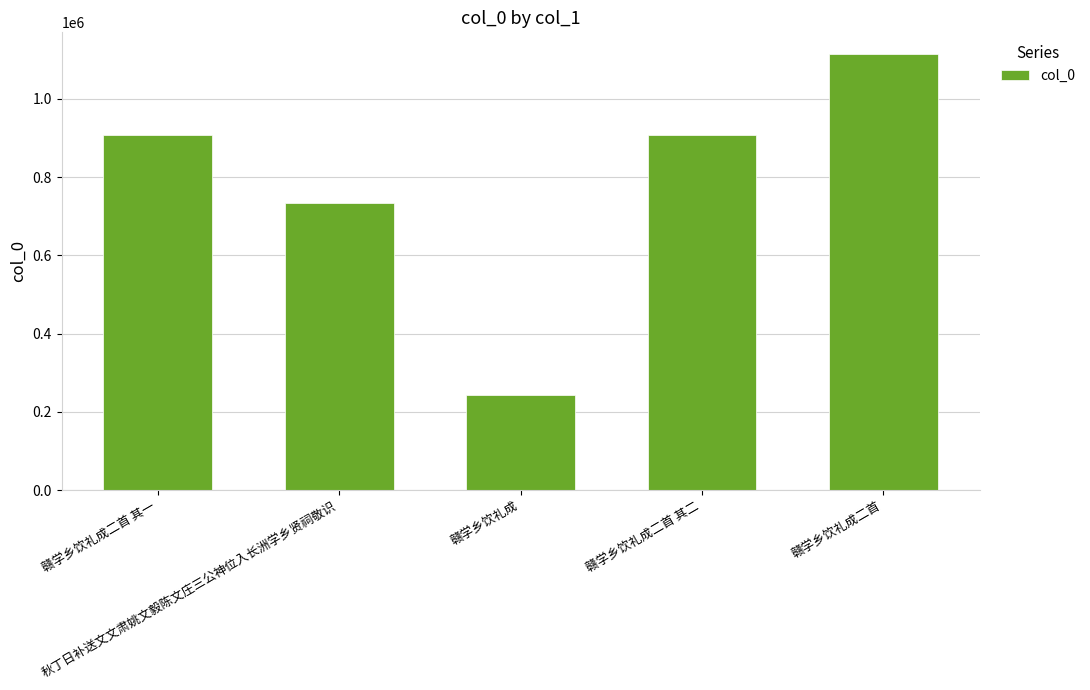

How many data points does each series have?

5